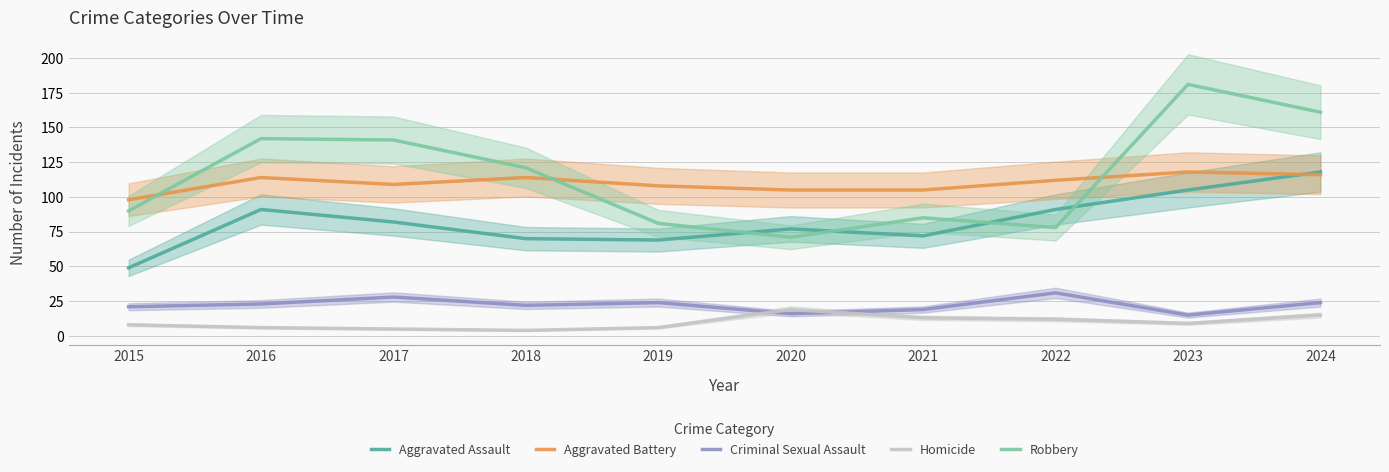

What is the sum of all Aggravated Battery values?

1099